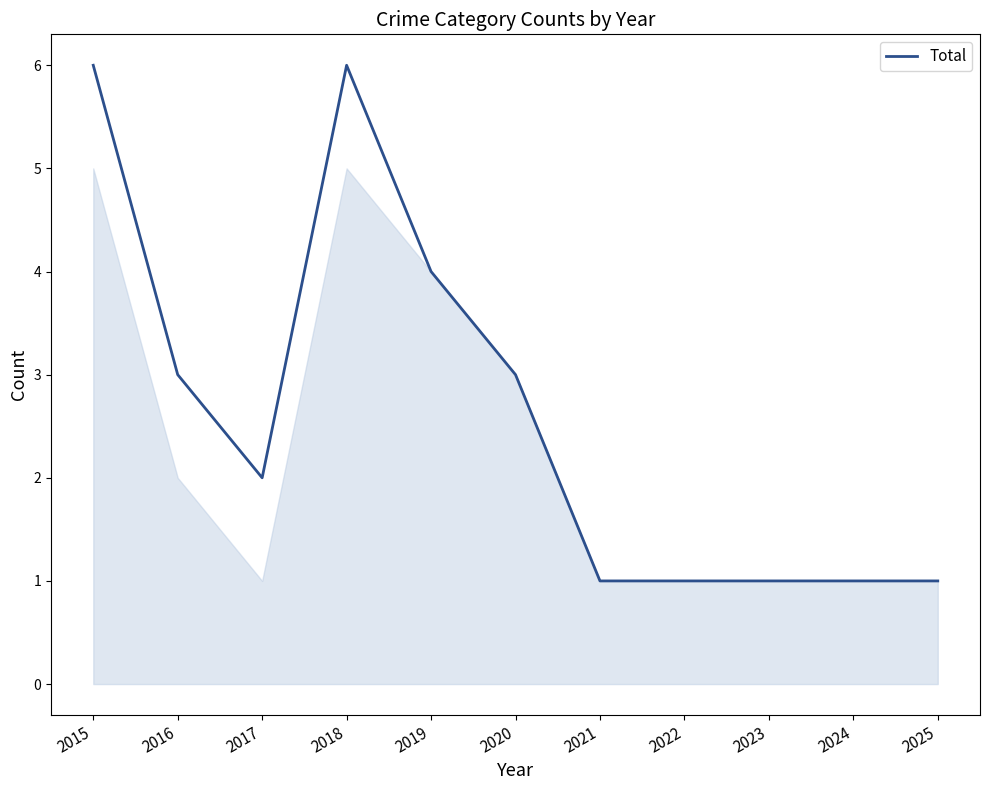

The chart shows a value of 4 at 2019. True or false?

True